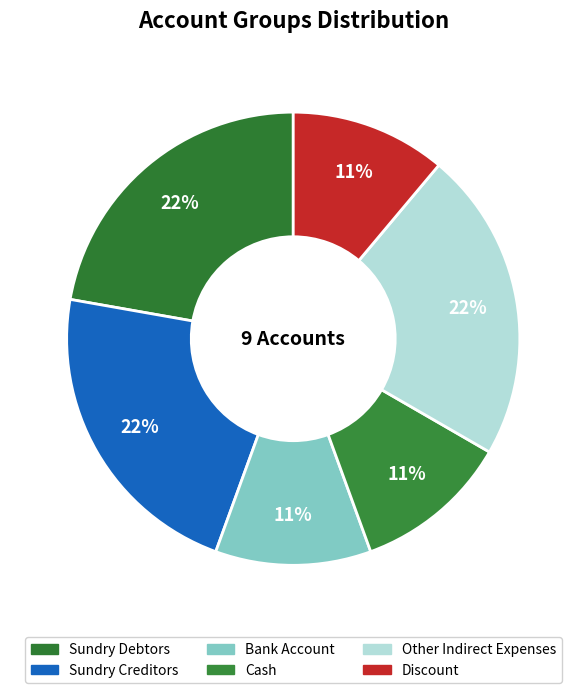

To the nearest percent, what portion does Bank Account represent?

11%